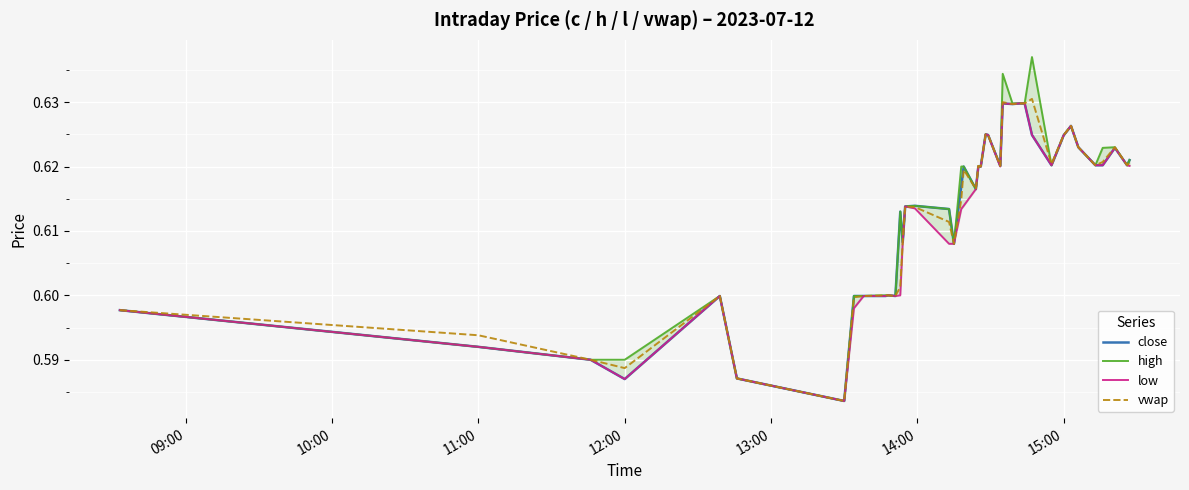

True or false: high and low cross at least once.

False